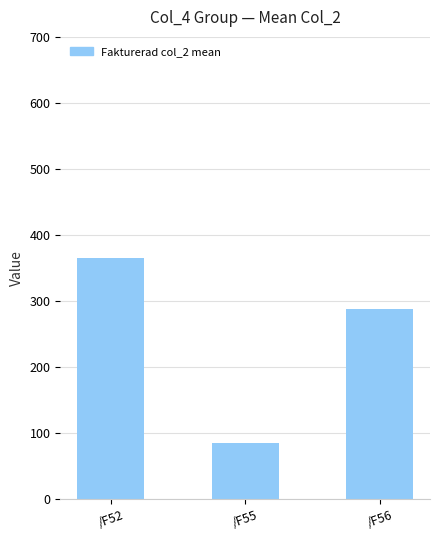

List the labels in order of value, largest first.

/F52, /F56, /F55